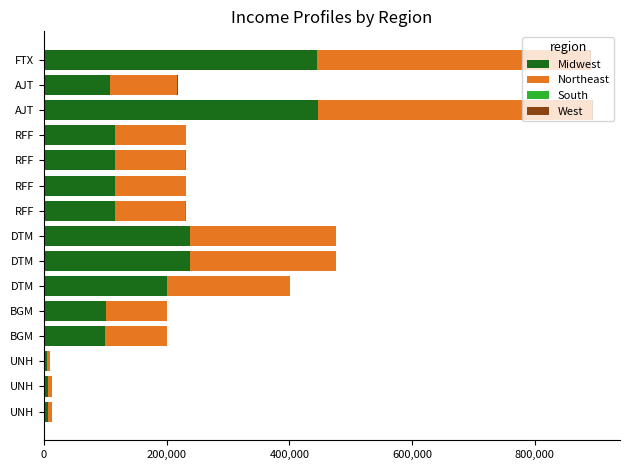

Count the number of data series in this chart.

4